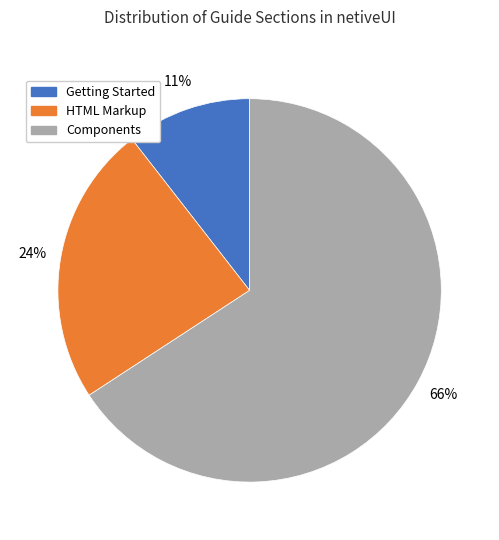

Is the sum of Getting Started and Components greater than half?

Yes